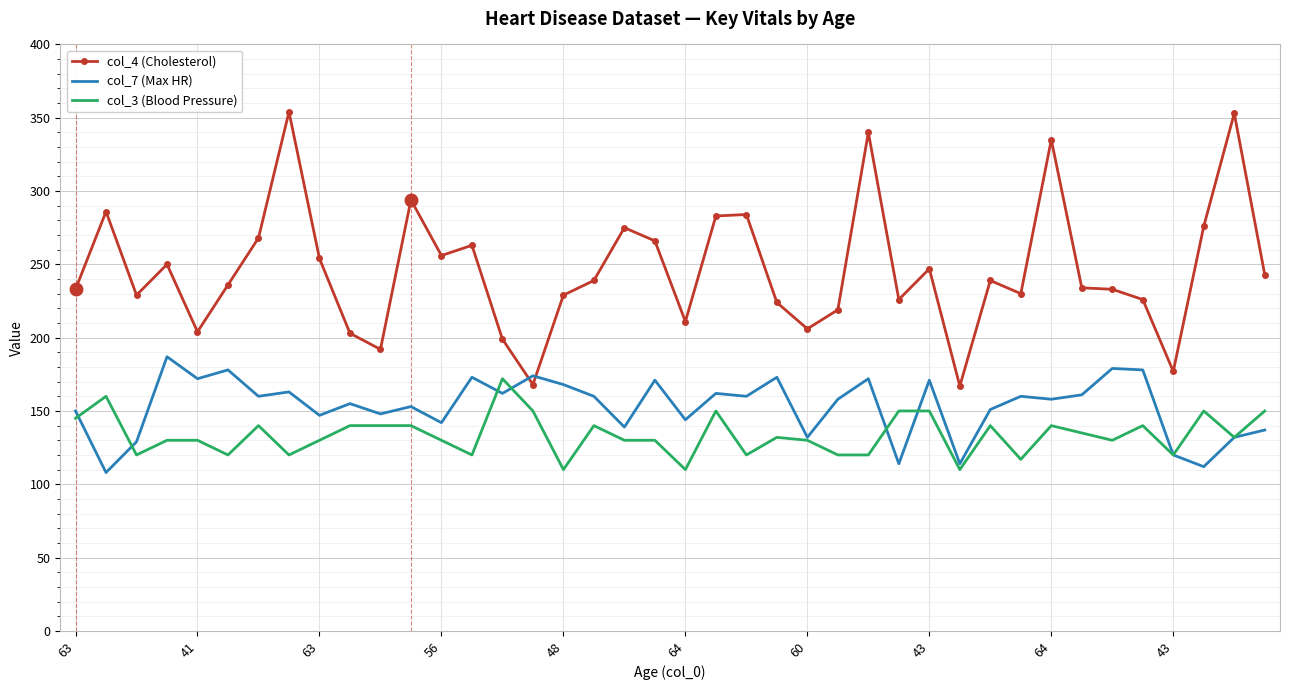

Which series has the largest range (max minus min)?

col_4 (Cholesterol)